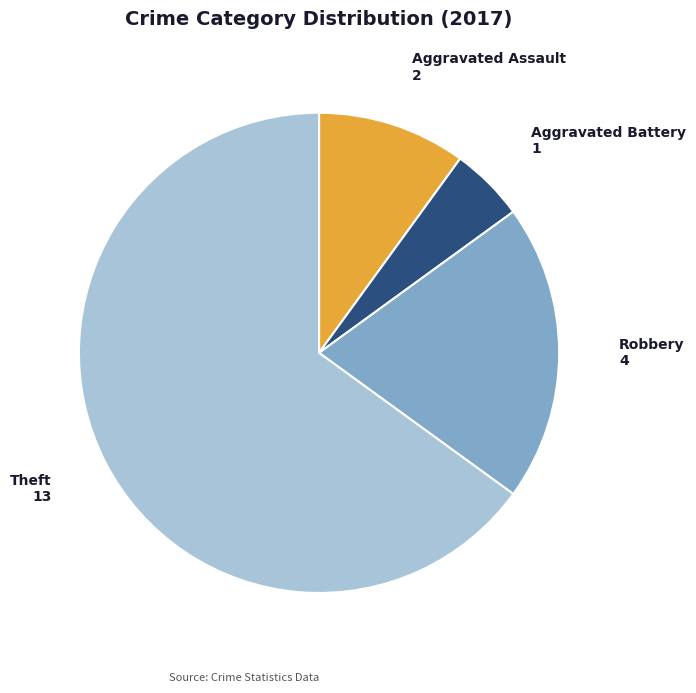

Which has a higher value, Theft or Robbery?

Theft